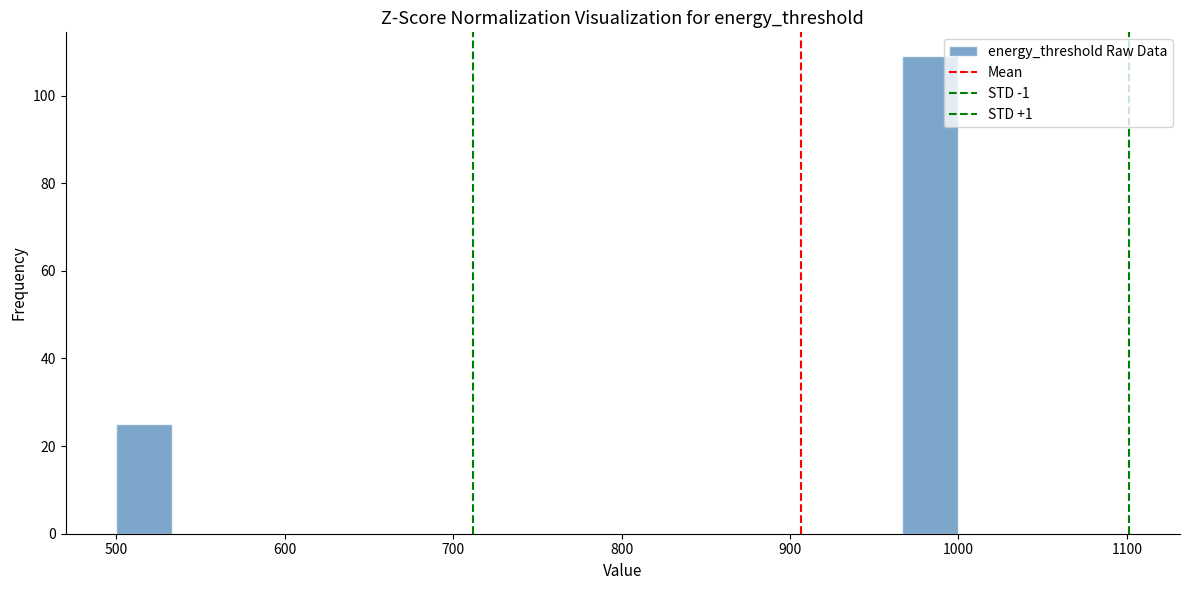

Around what value on the x-axis is the tallest bar? Give the approximate position of its centre, as read against the axis.

980